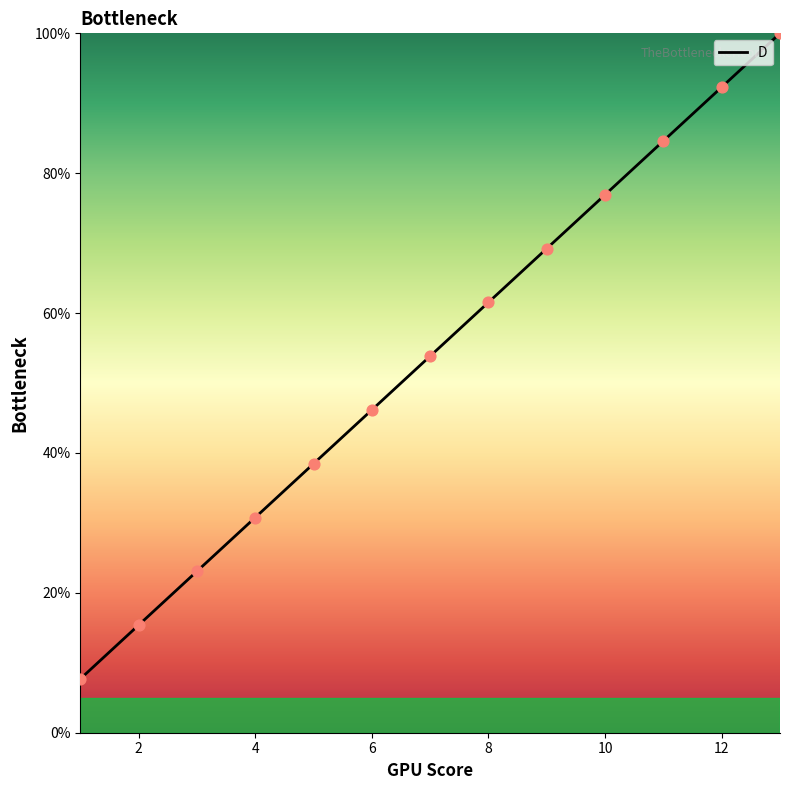

What is the maximum value shown in the chart?

100.0